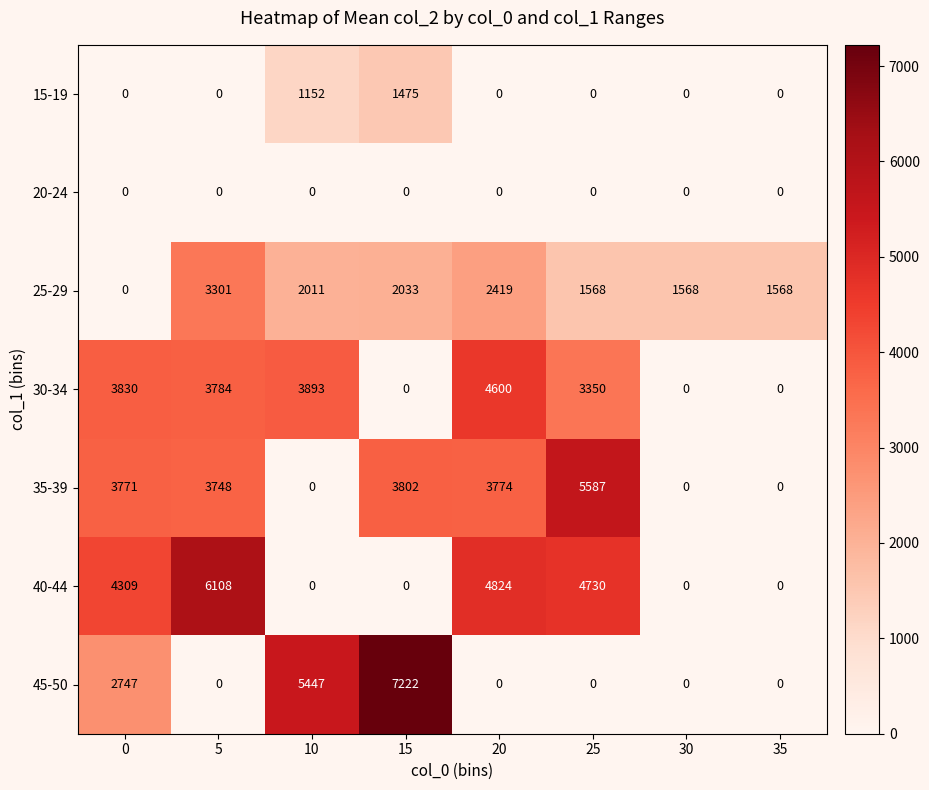

Which series has the largest range (max minus min)?

45-50